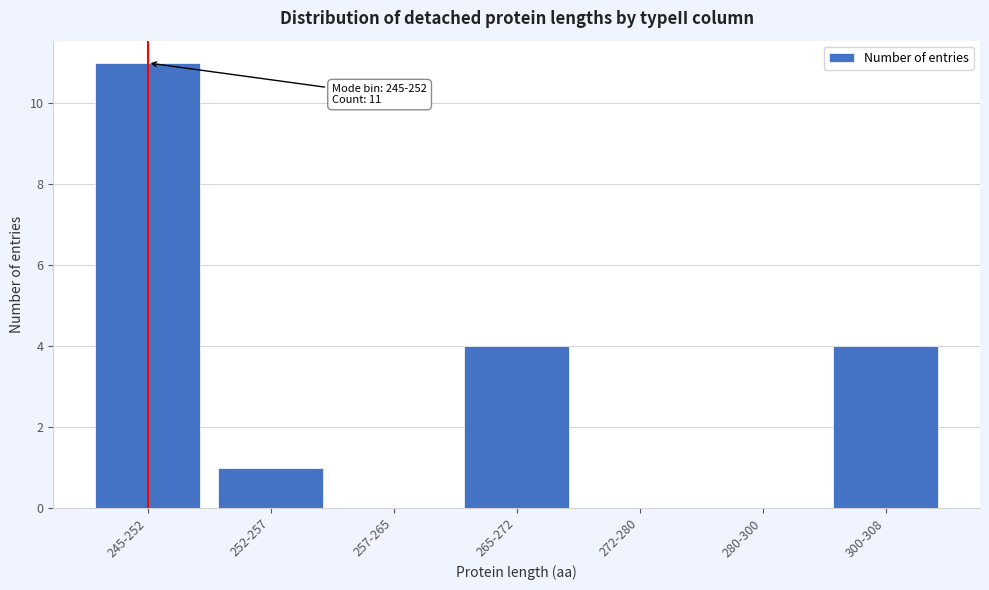

Reading right to left, transcribe all the data shown in this chart.

300-308=4	280-300=0	272-280=0	265-272=4	257-265=0	252-257=1	245-252=11